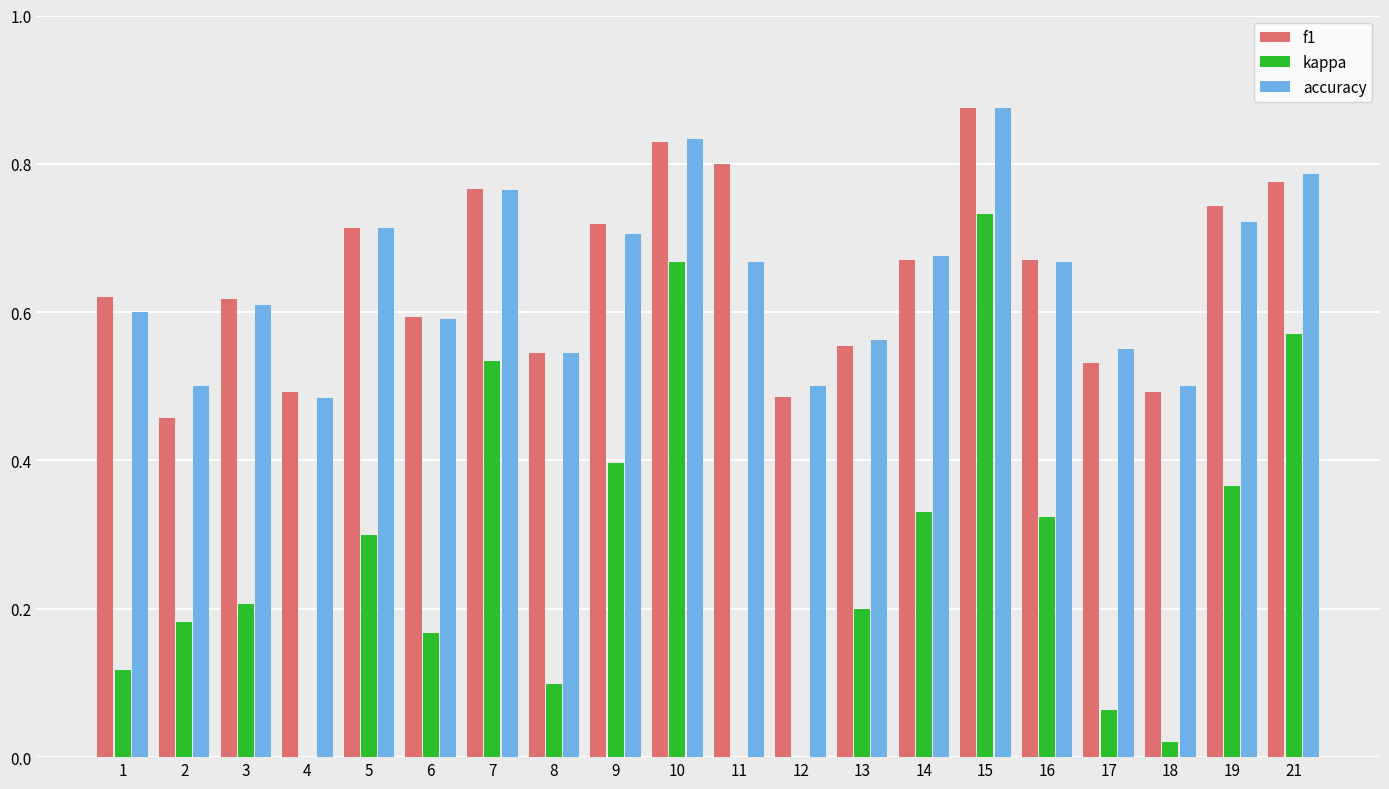

What is the approximate value of f1 at 5?

0.7